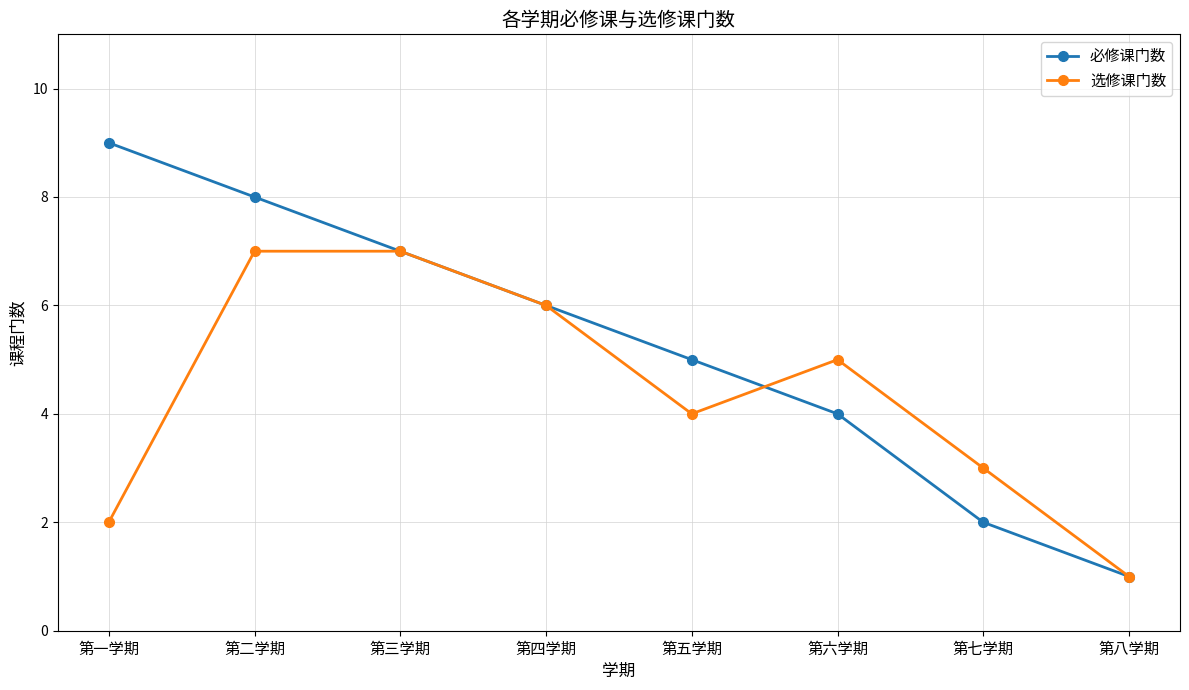

Which series has the widest spread of values?

必修课门数